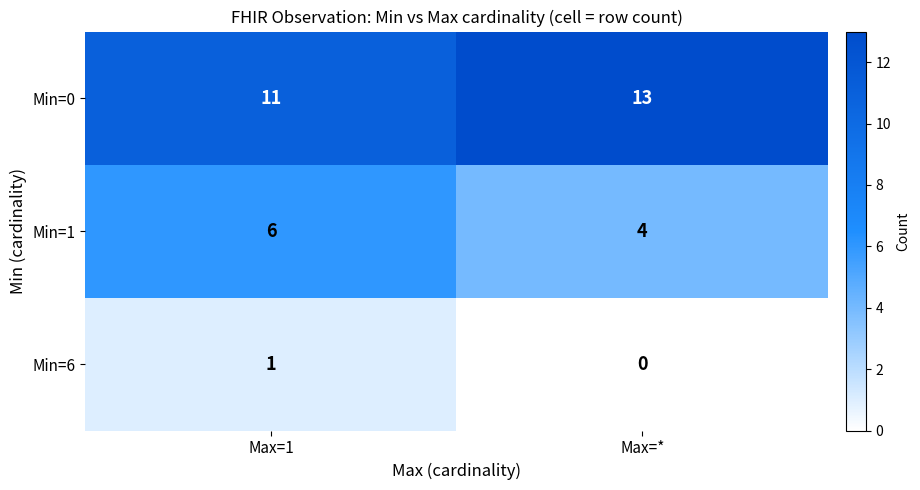

What is the spread (max minus min) of values at Max=*?

13